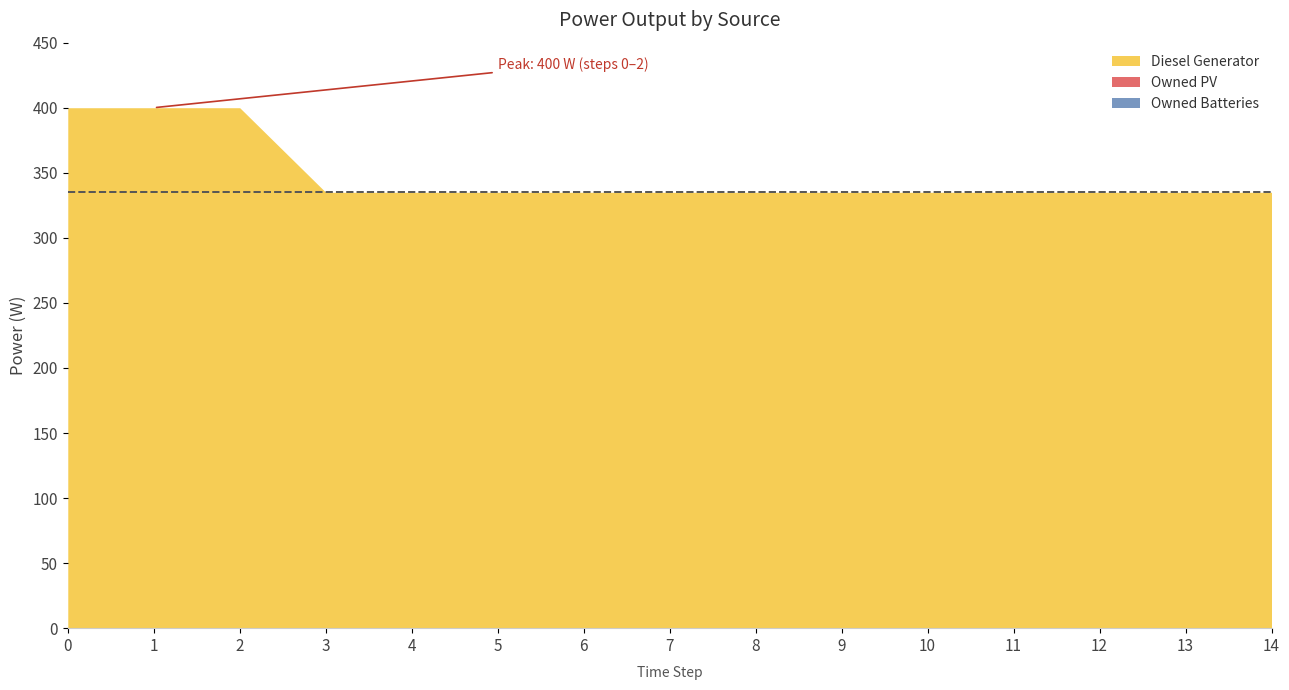

What is the value of the Diesel Generator point at the 15th from the left?

335